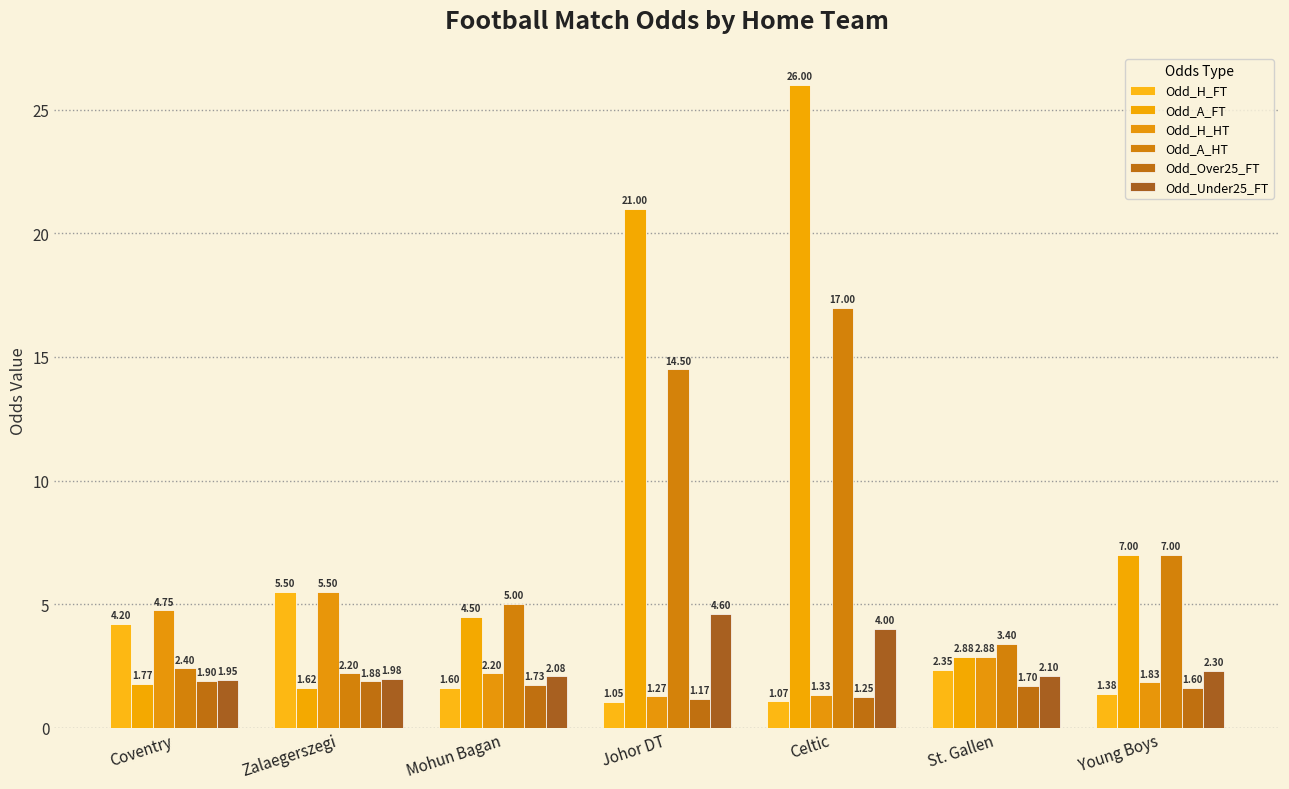

Where is Odd_Under25_FT nearest to the value 3?

Young Boys